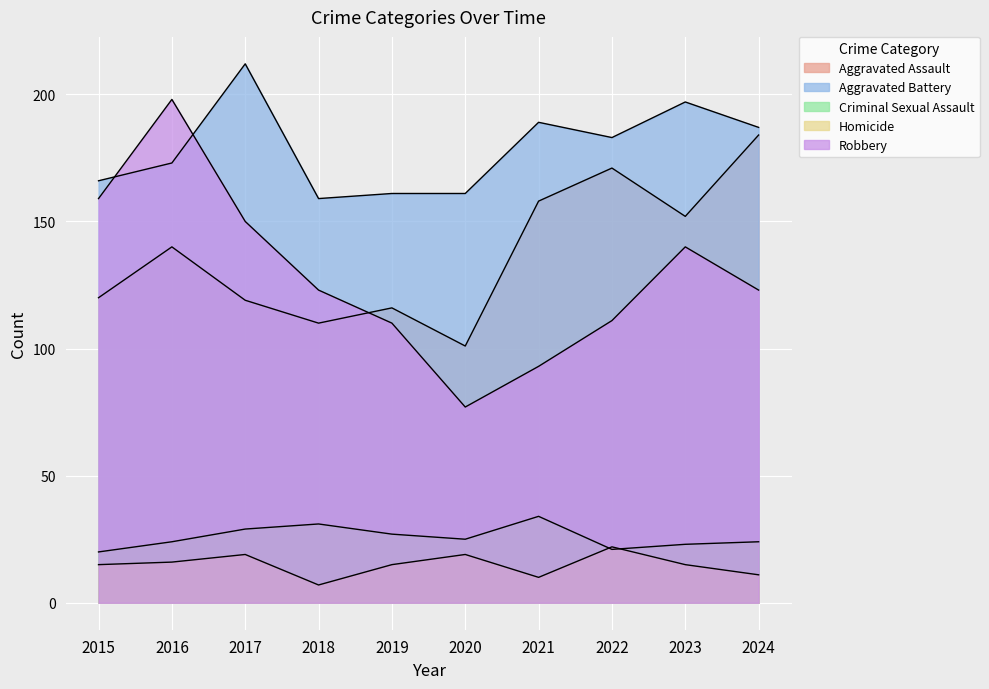

True or false: Aggravated Assault and Homicide intersect in this chart.

False